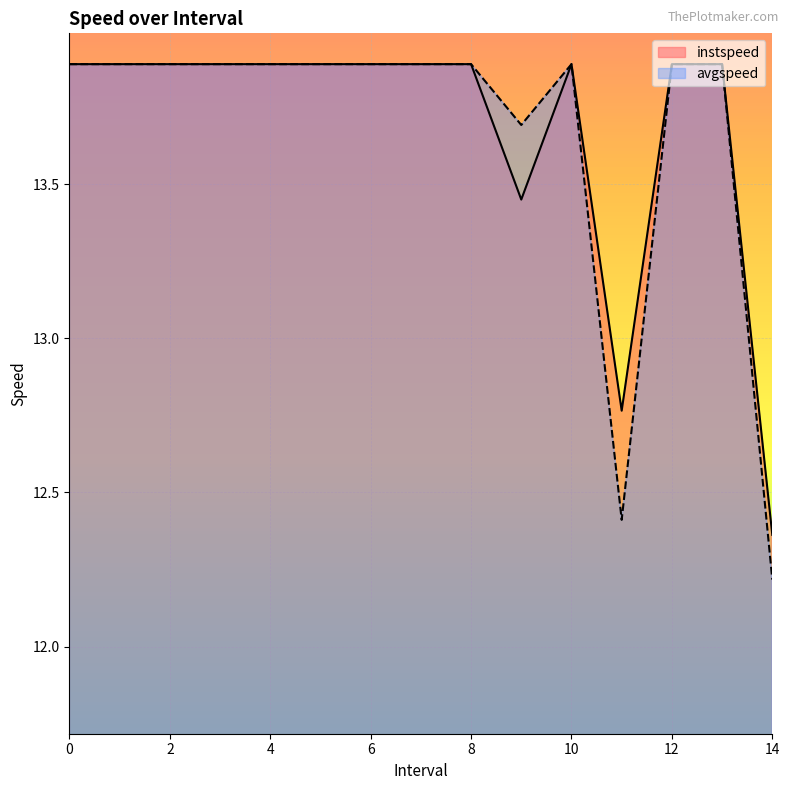

How many categories are shown in the chart?

15